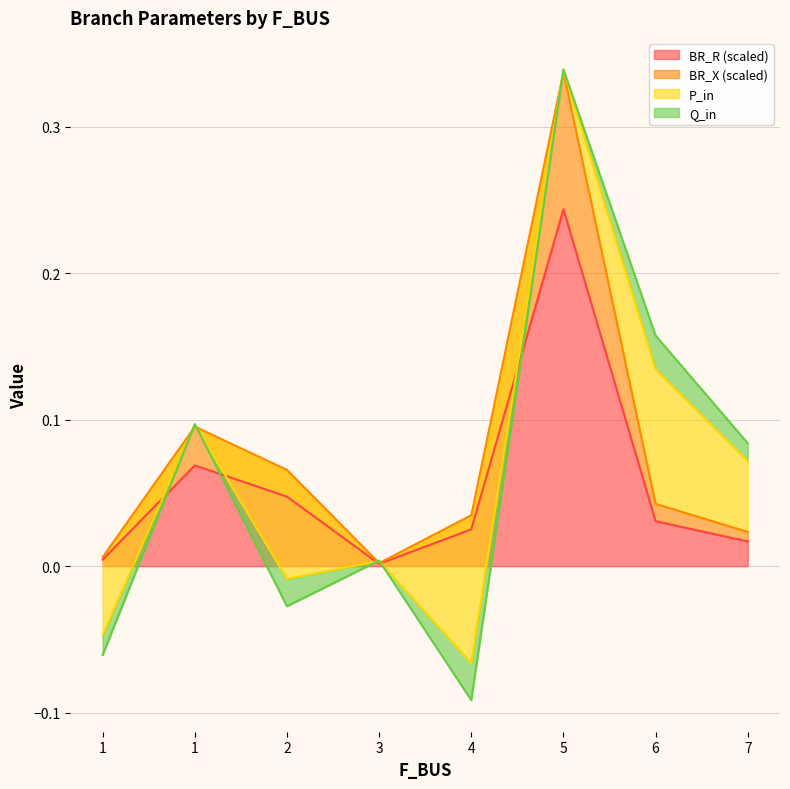

True or false: BR_R and BR_X cross at least once.

False